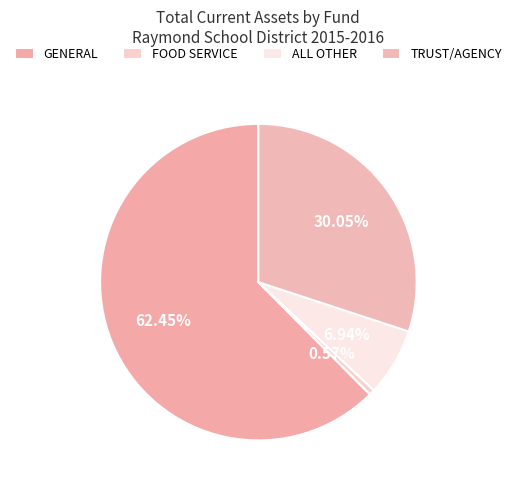

What portion of the pie excludes GENERAL?

37.6%